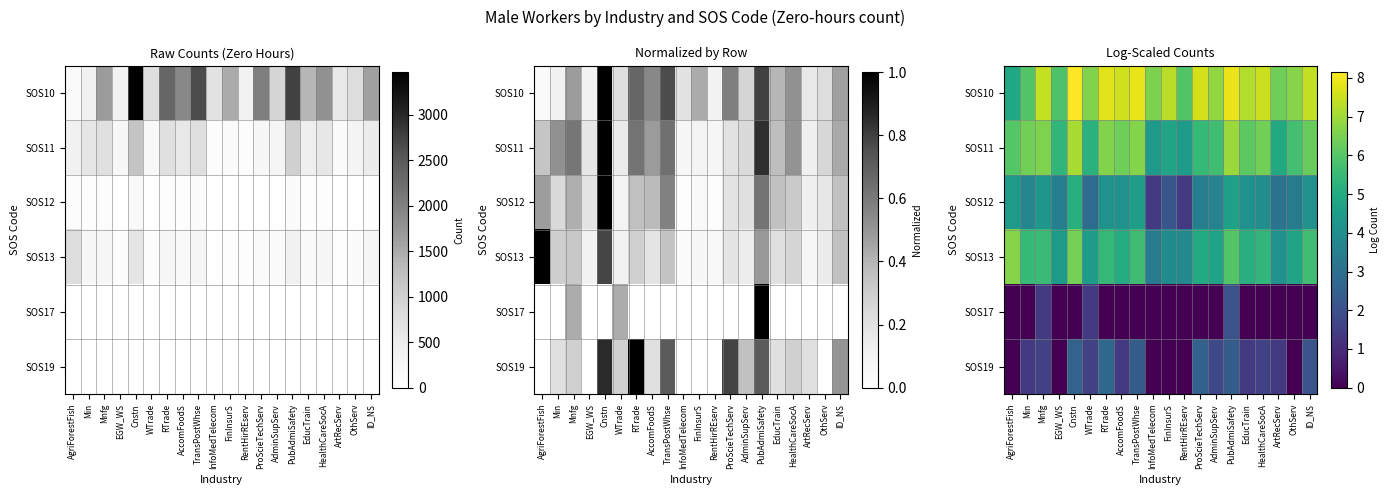

What is the difference between the second highest and minimum values in the SOS11 series?

2.5